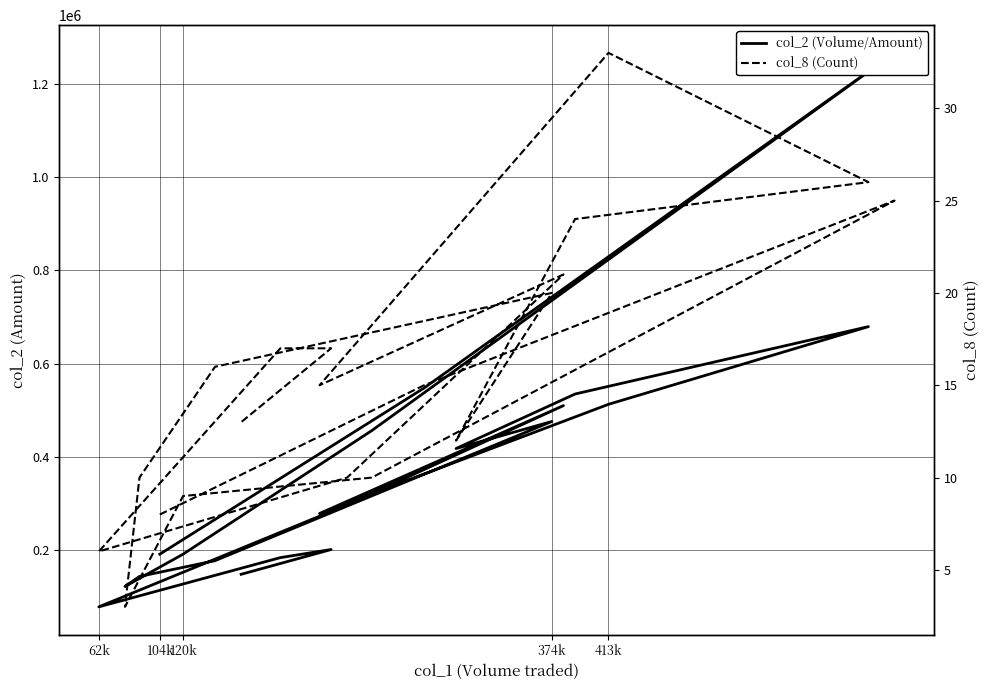

What is the difference between the maximum and minimum values in the col_8 (Count) series?

30